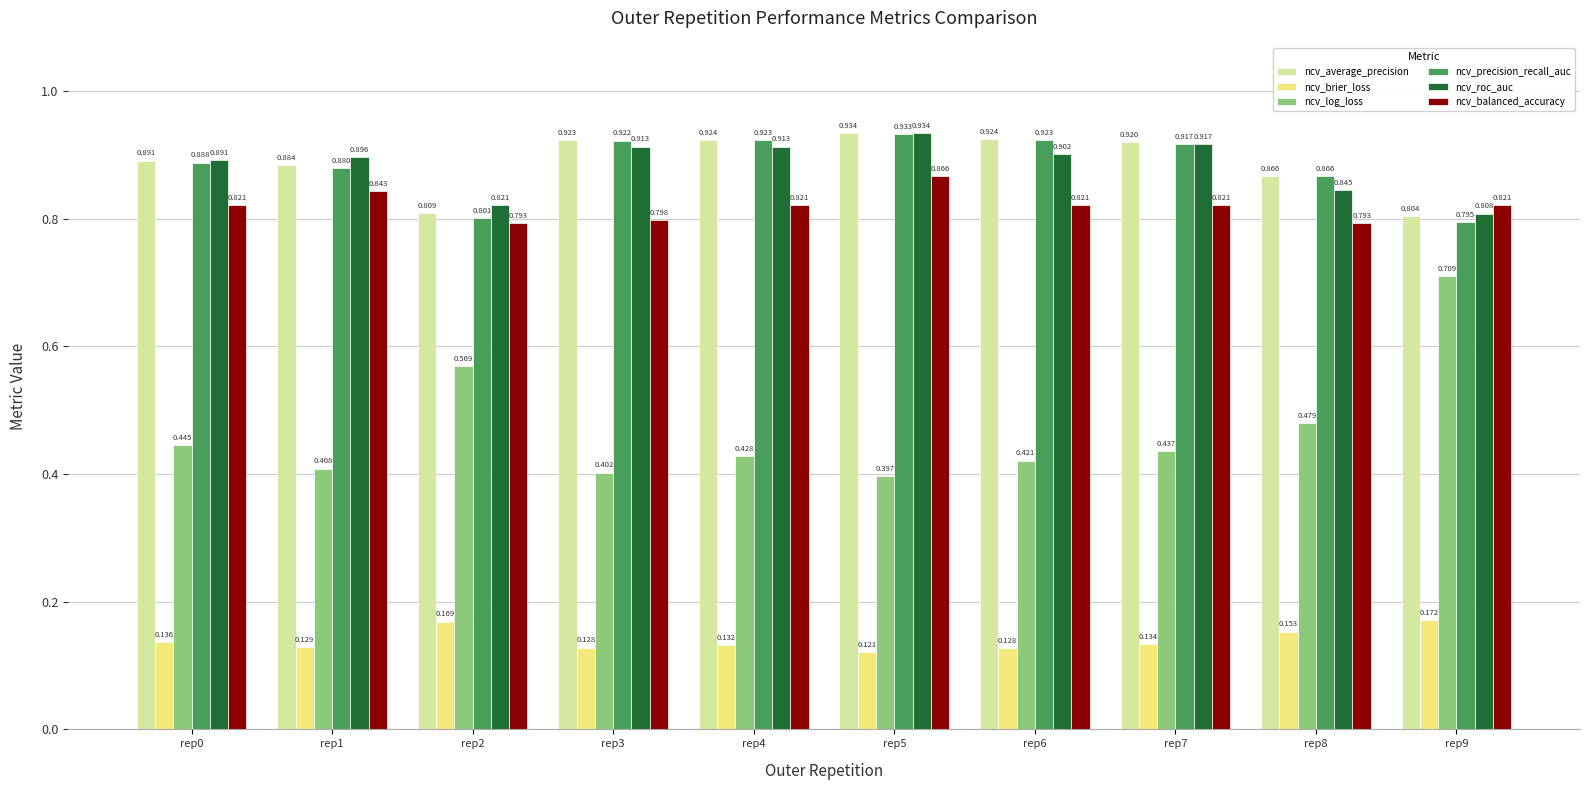

Between rep0 and rep3, which series saw the biggest shift?

ncv_log_loss